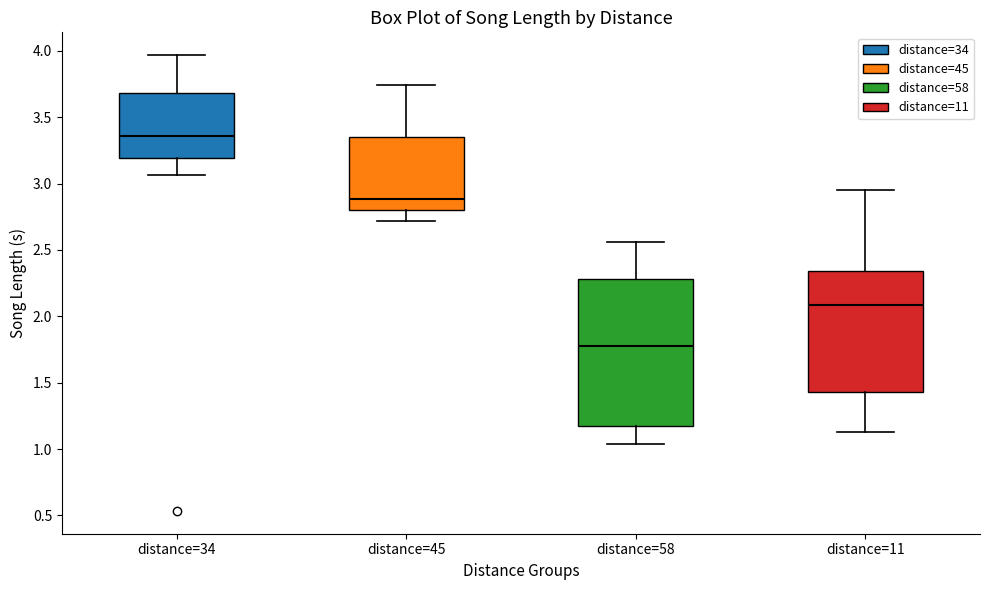

Where does the median line of the box for distance=58 sit on the y-axis? The values are not printed on the chart, so give them approximately, as read against the axis.

1.80